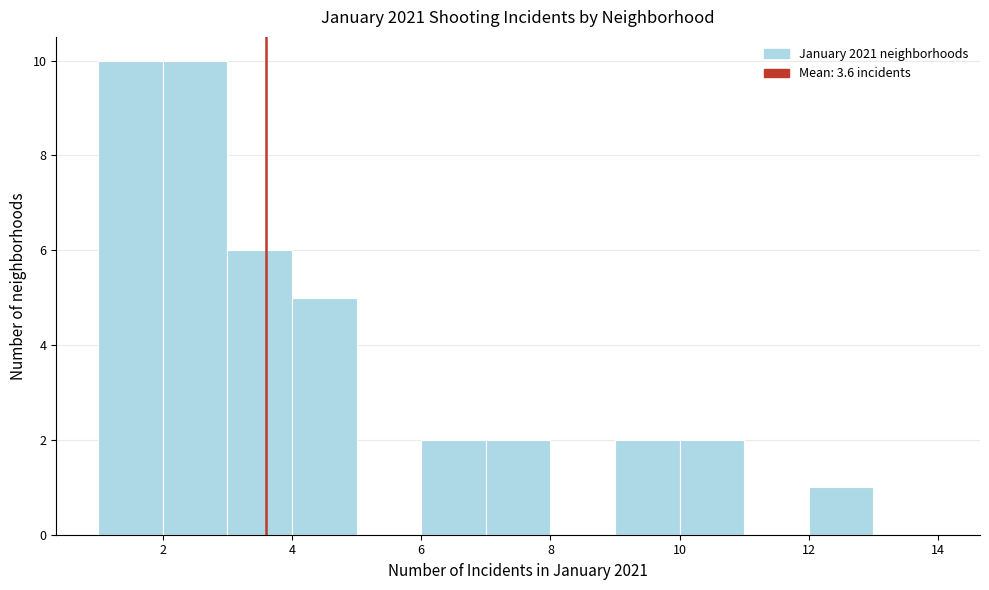

What is the height of the bar covering 2 to 3 on the x-axis? The values are not printed on the chart, so give them approximately, as read against the axis.

10